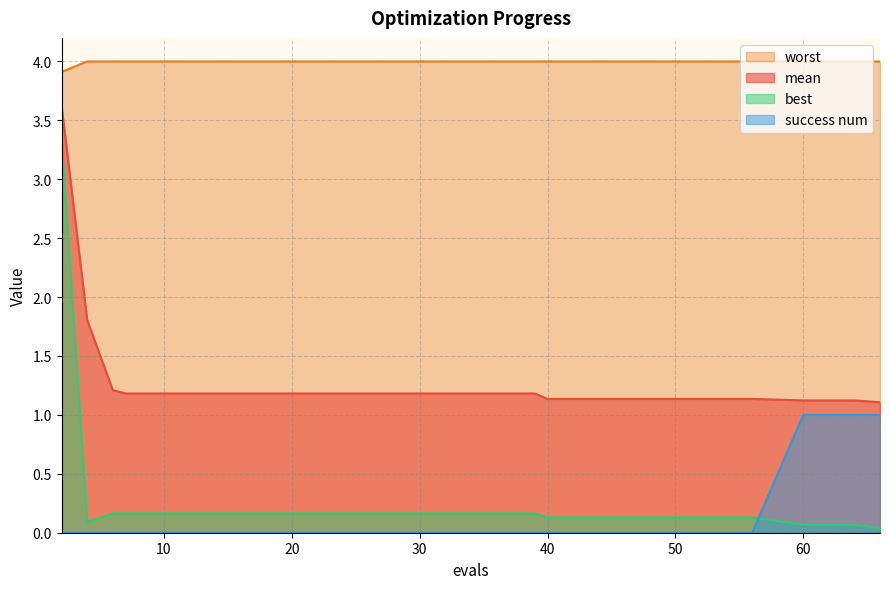

Which series changed the most between 4 and 48?

mean